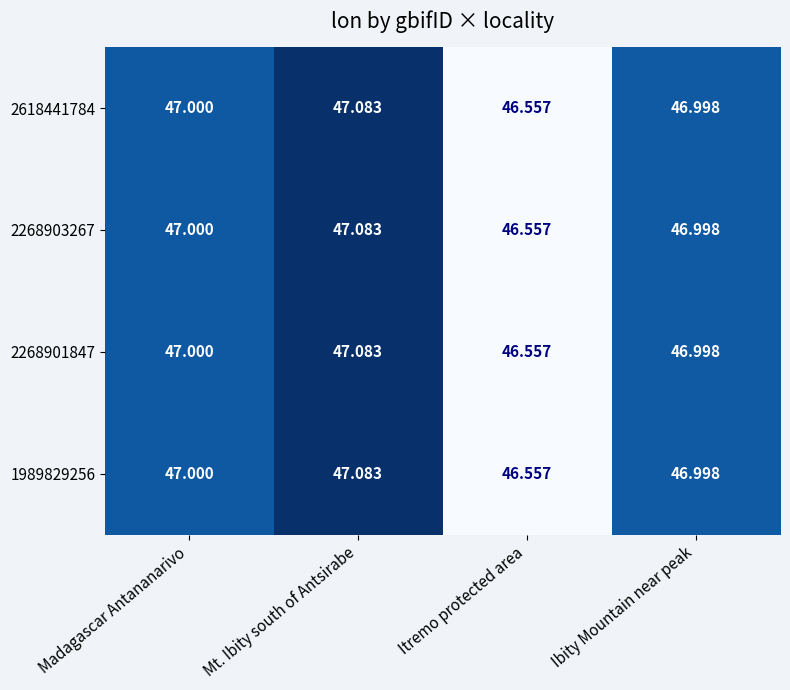

Which label corresponds to the largest value in the chart?

Mt. Ibity south of Antsirabe